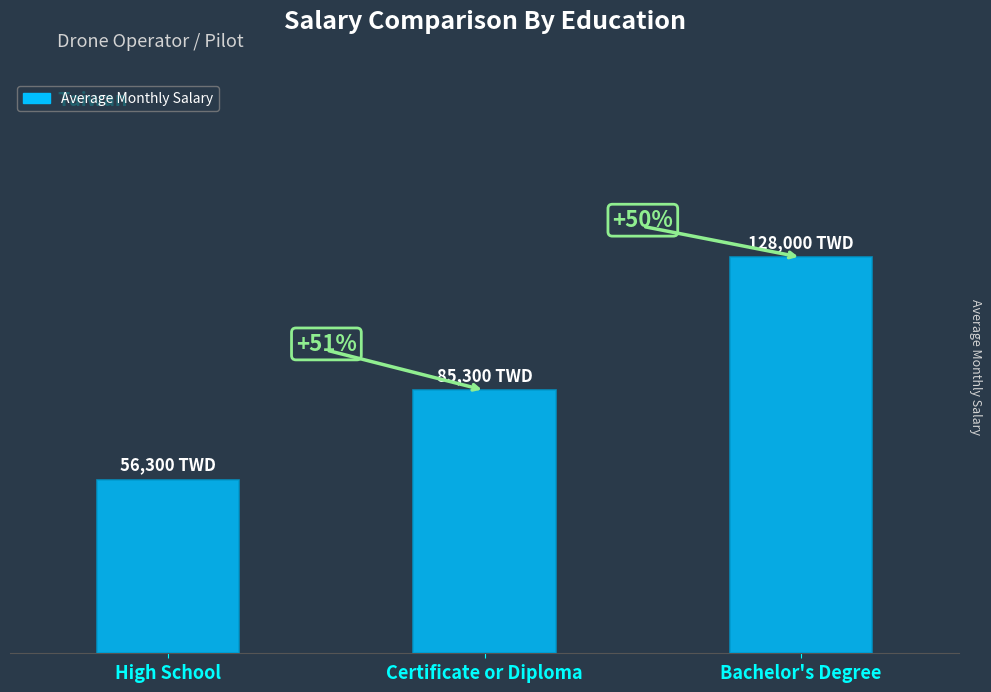

Are the bars horizontal?

No